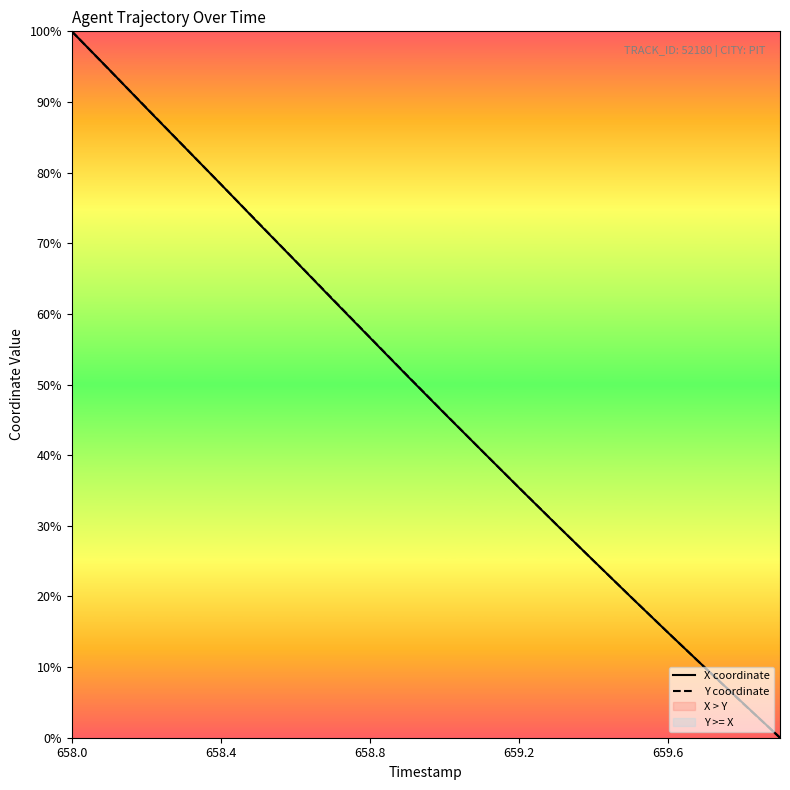

How many lines are shown in the chart?

2